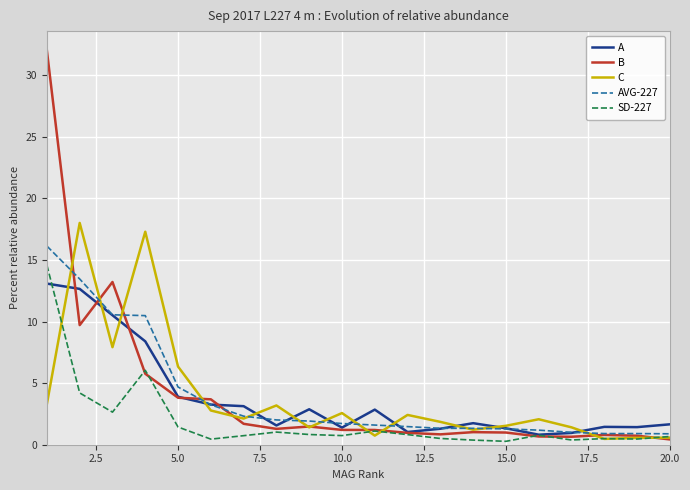

What is the difference between the maximum and minimum values in the AVG-227 series?

15.2